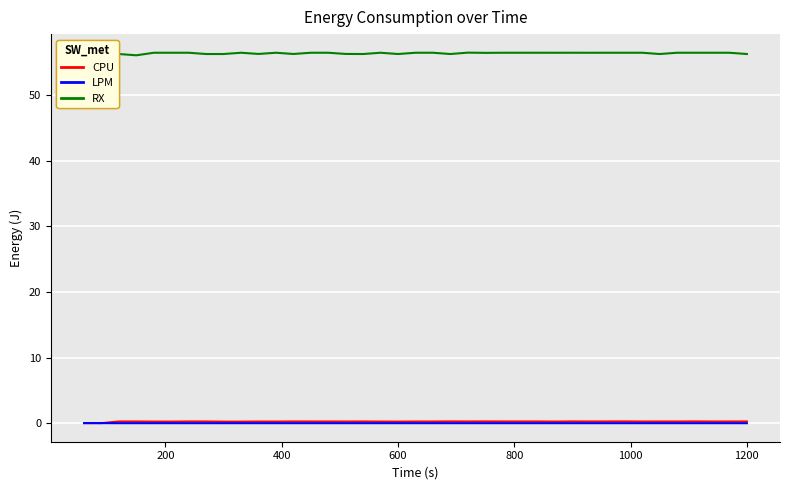

True or false: CPU and RX cross at least once.

False